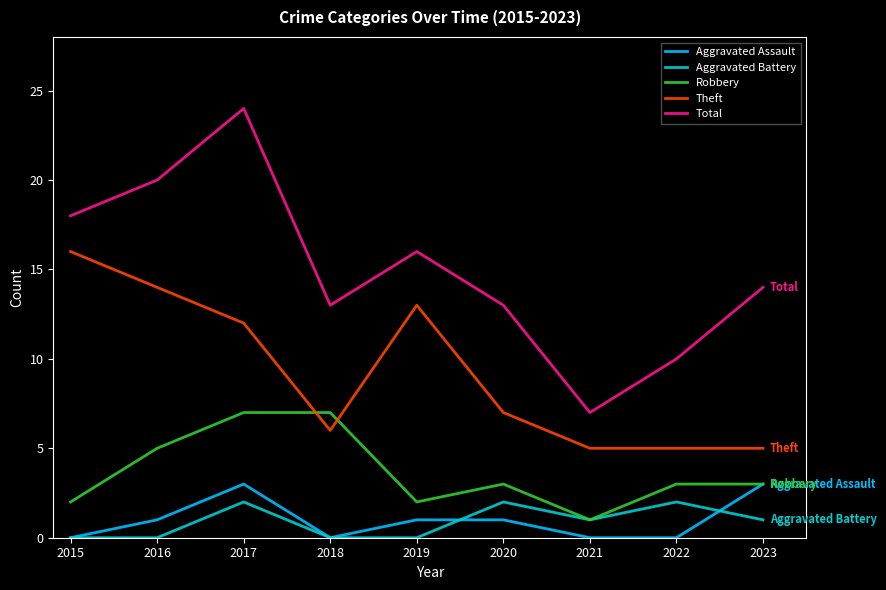

True or false: Total and Robbery intersect in this chart.

False